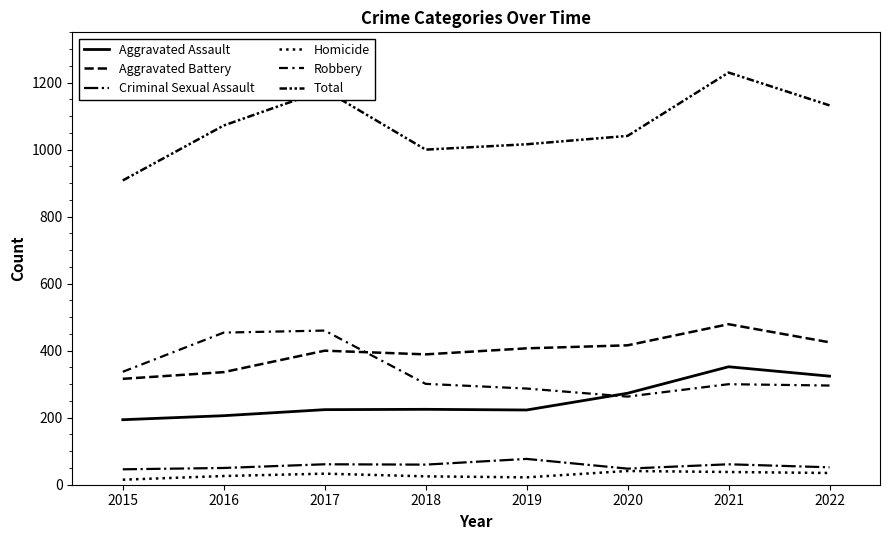

The Total series shows 562 at 2018. True or false?

False